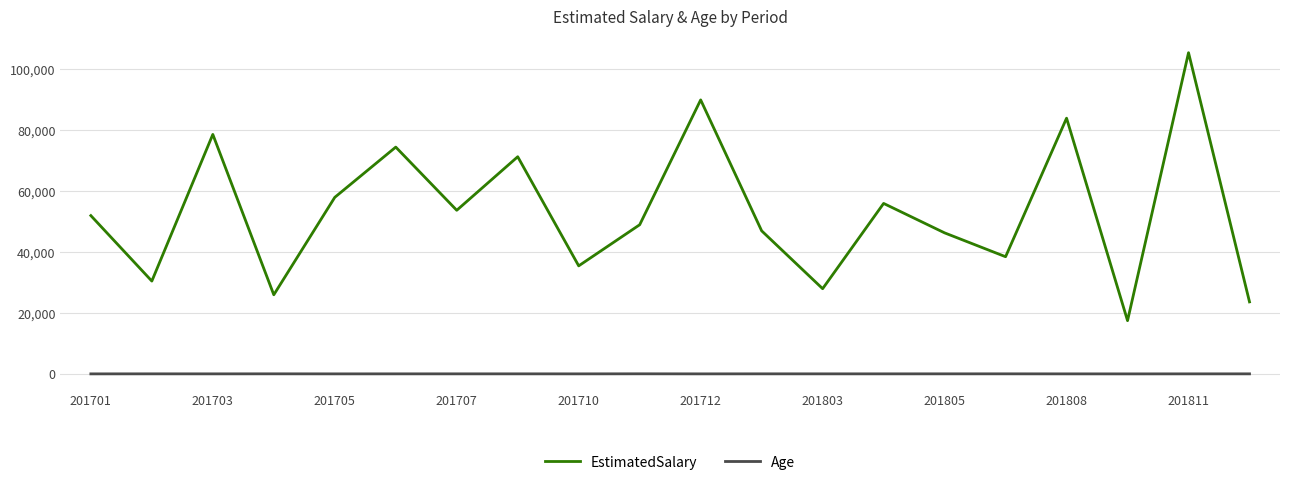

Rank the series by their average value, from lowest to highest.

Age, EstimatedSalary